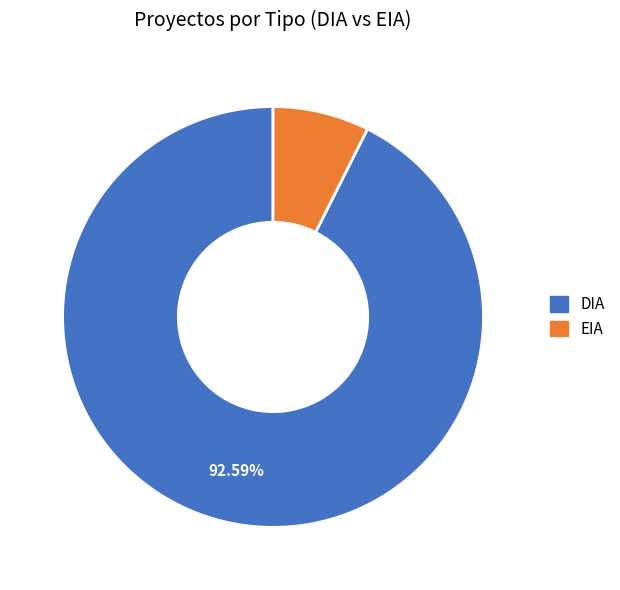

To the nearest percent, what portion does EIA represent?

7%